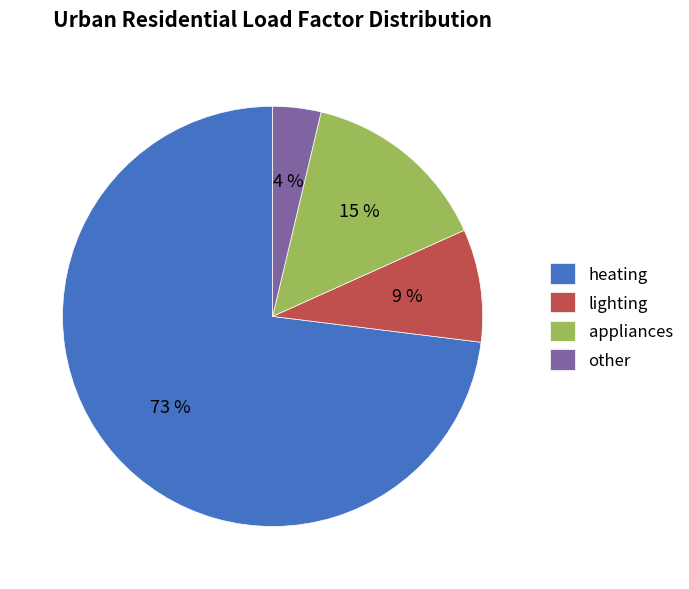

Which has a higher value, lighting or heating?

heating